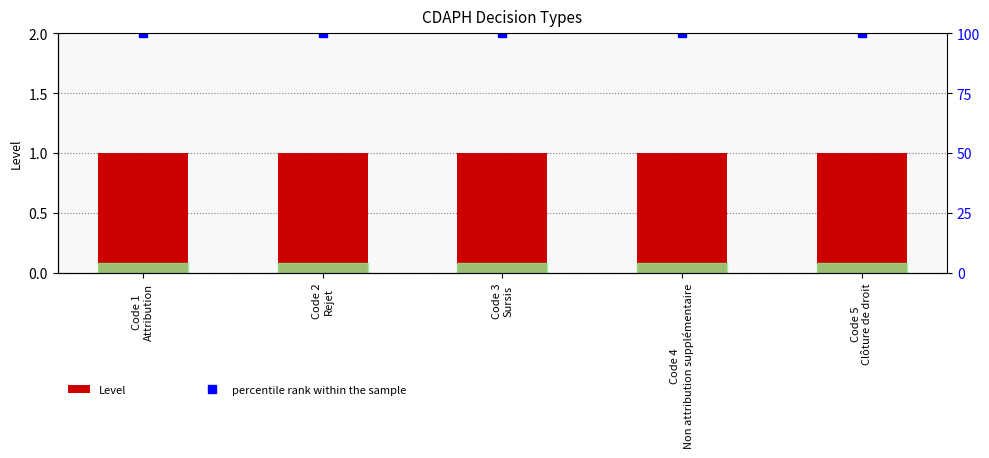

Which series has the largest total across all categories?

percentile rank within the sample